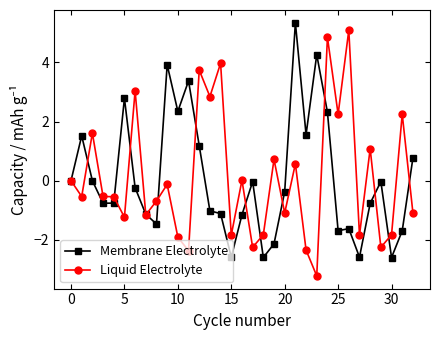

At how many categories does at least one series exceed 2?

14